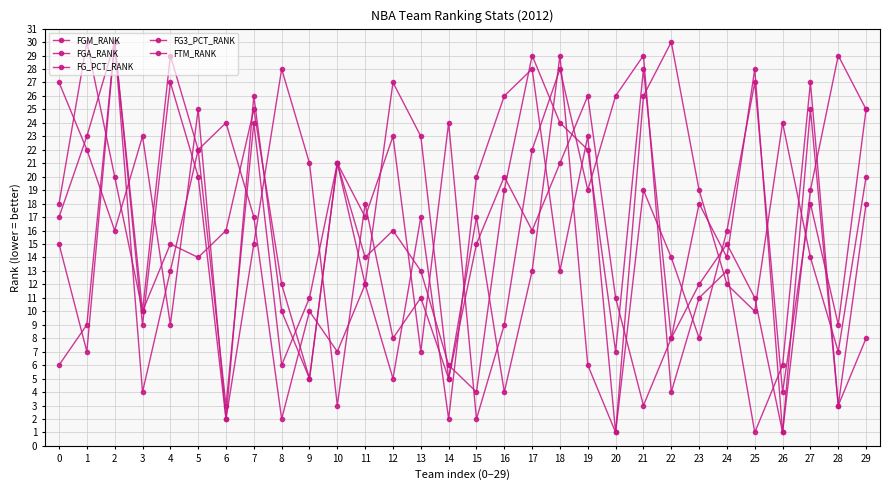

Which series has the widest spread of values?

FGM_RANK